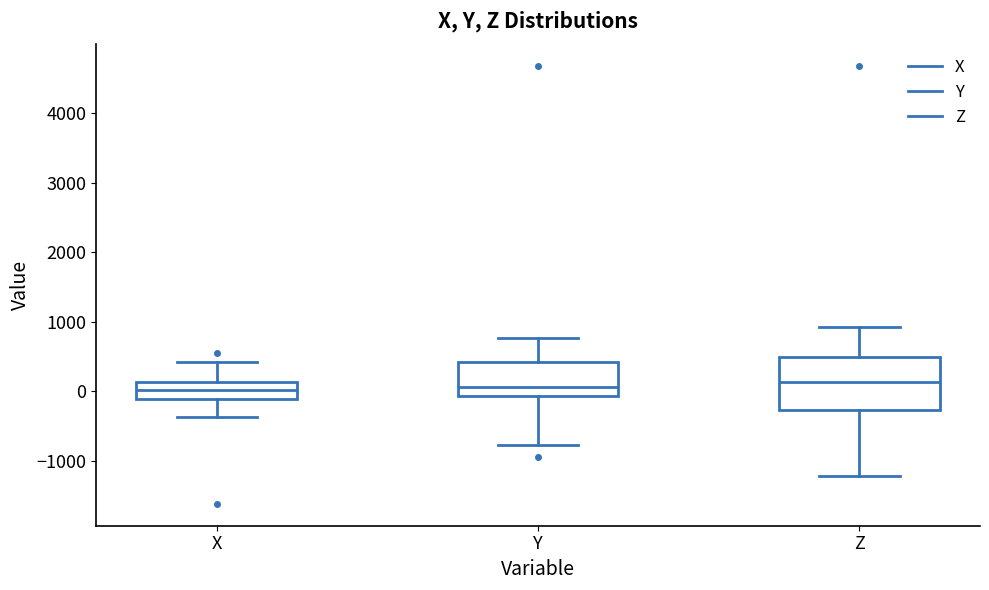

Which box is the tallest, from its lower edge to its upper edge?

Z